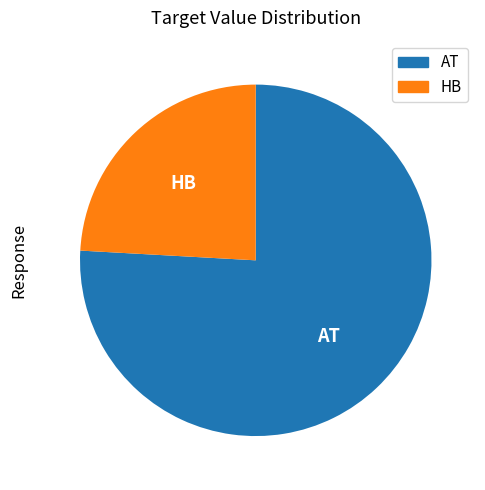

Rank the categories by value from highest to lowest.

AT, HB